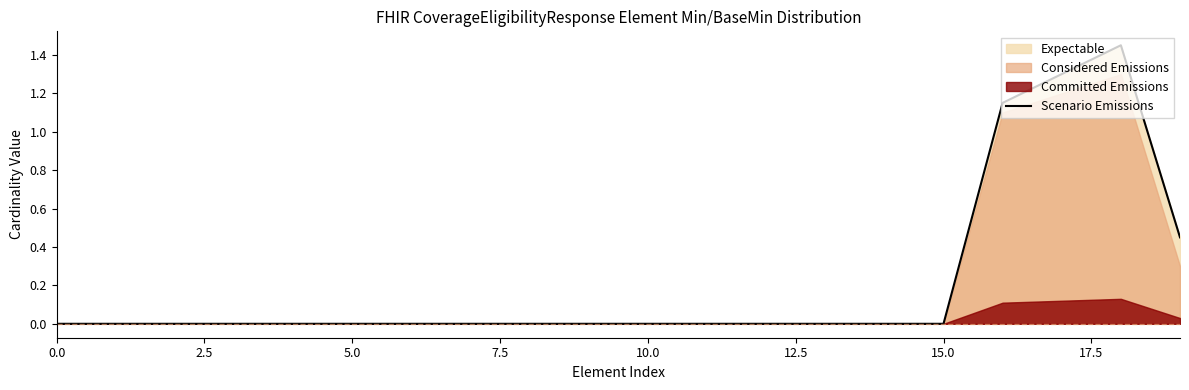

What is the label of the 19th point from the left?

18